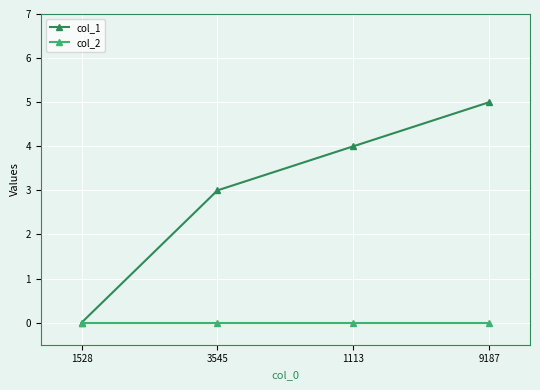

Does the chart have visible grid lines?

Yes